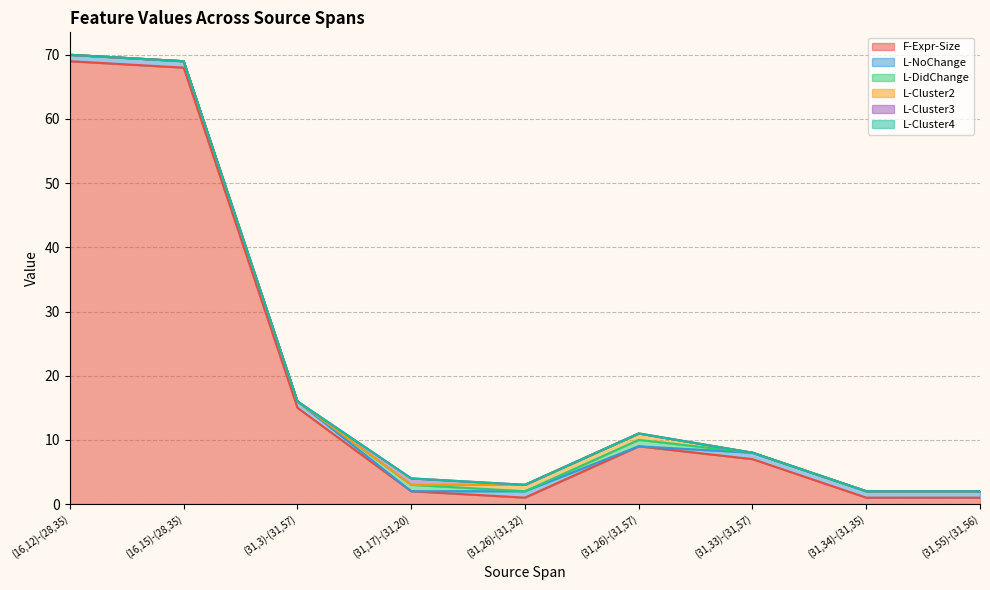

Does the chart have visible grid lines?

Yes